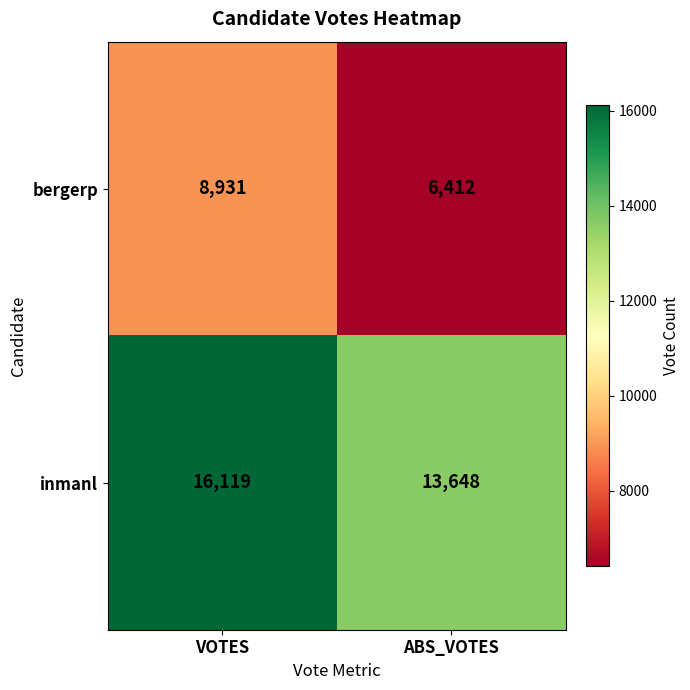

Which series has the largest range (max minus min)?

bergerp